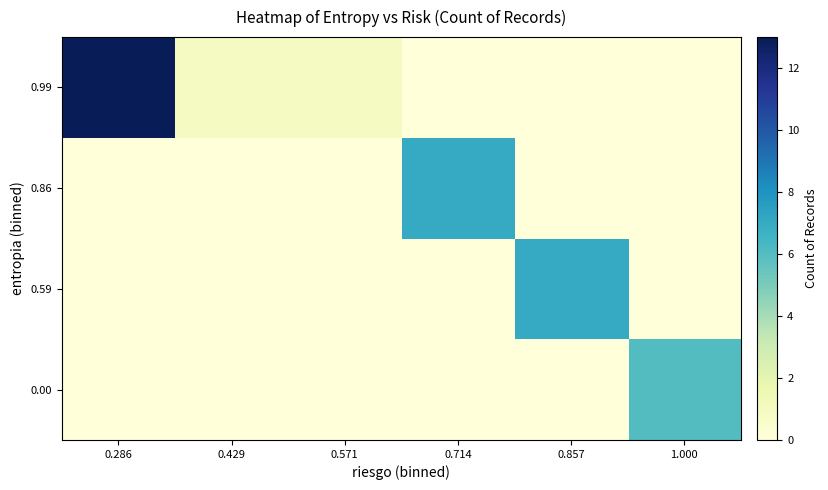

Reading left to right, extract all data points from this chart.

0.00: 0.286=0	0.429=0	0.571=0	0.714=0	0.857=0	1.000=6
0.59: 0.286=0	0.429=0	0.571=0	0.714=0	0.857=7	1.000=0
0.86: 0.286=0	0.429=0	0.571=0	0.714=7	0.857=0	1.000=0
0.99: 0.286=13	0.429=1	0.571=1	0.714=0	0.857=0	1.000=0